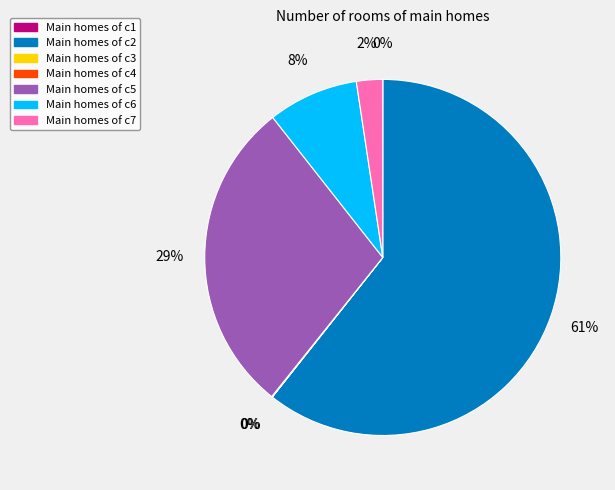

Does any single category account for the majority?

Yes